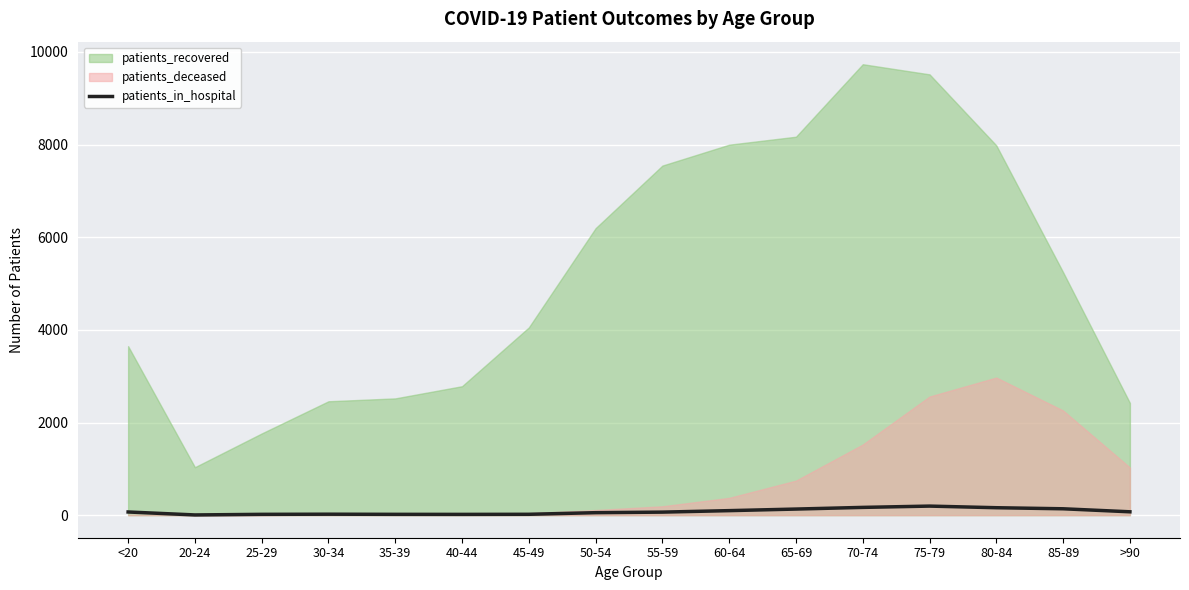

The chart shows a value of 138 at 85-89. True or false?

True